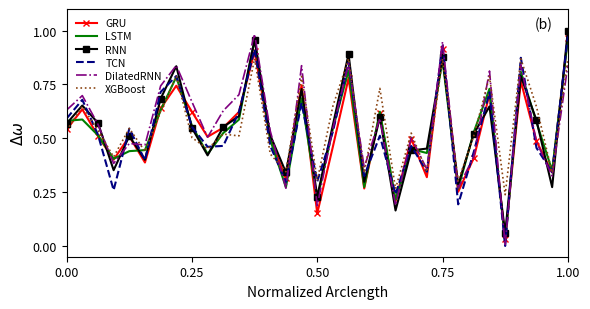

Which series has the widest spread of values?

DilatedRNN